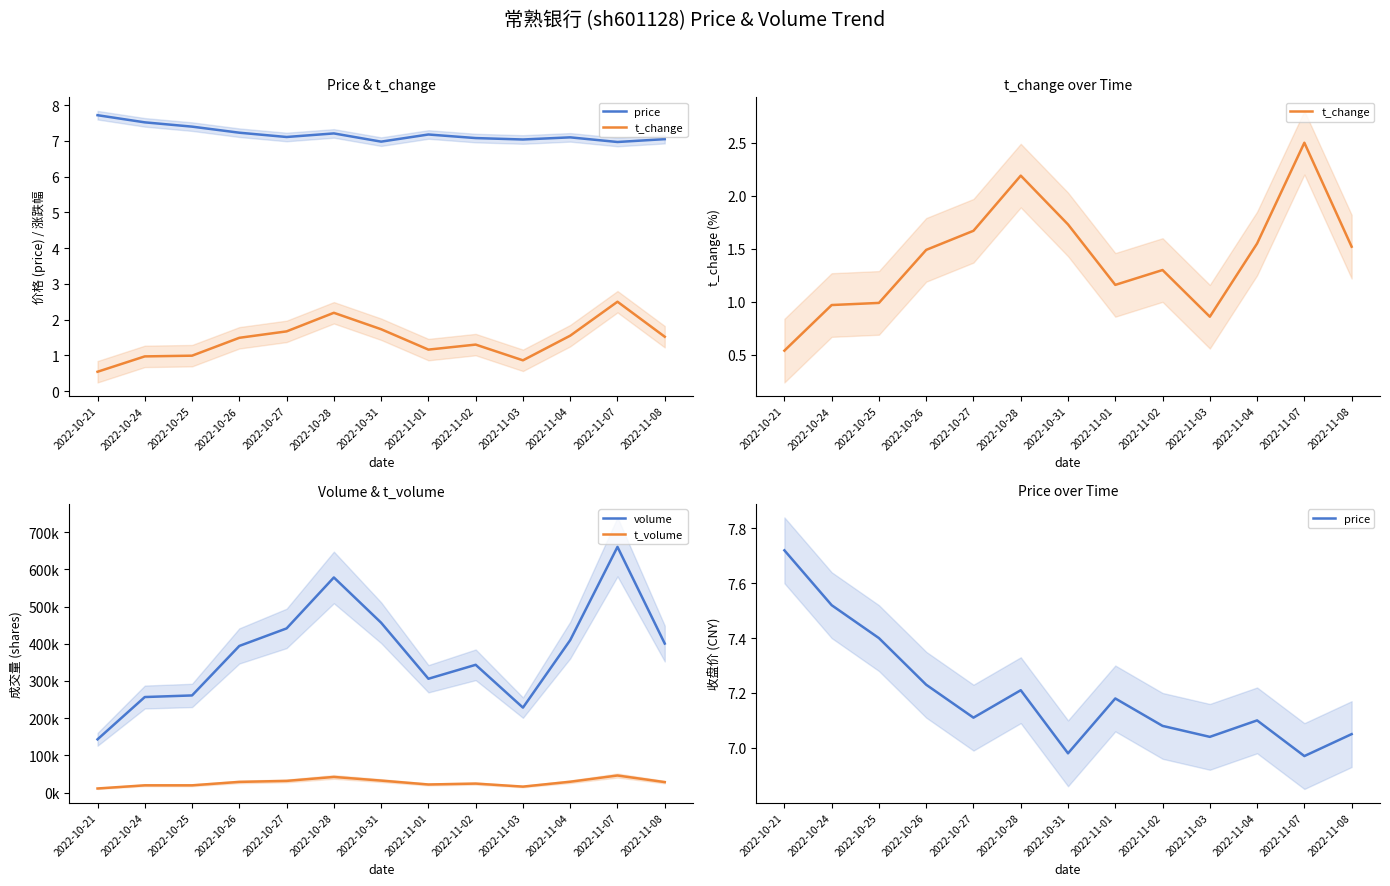

At which category does the chart reach its minimum across all series?

2022-10-21